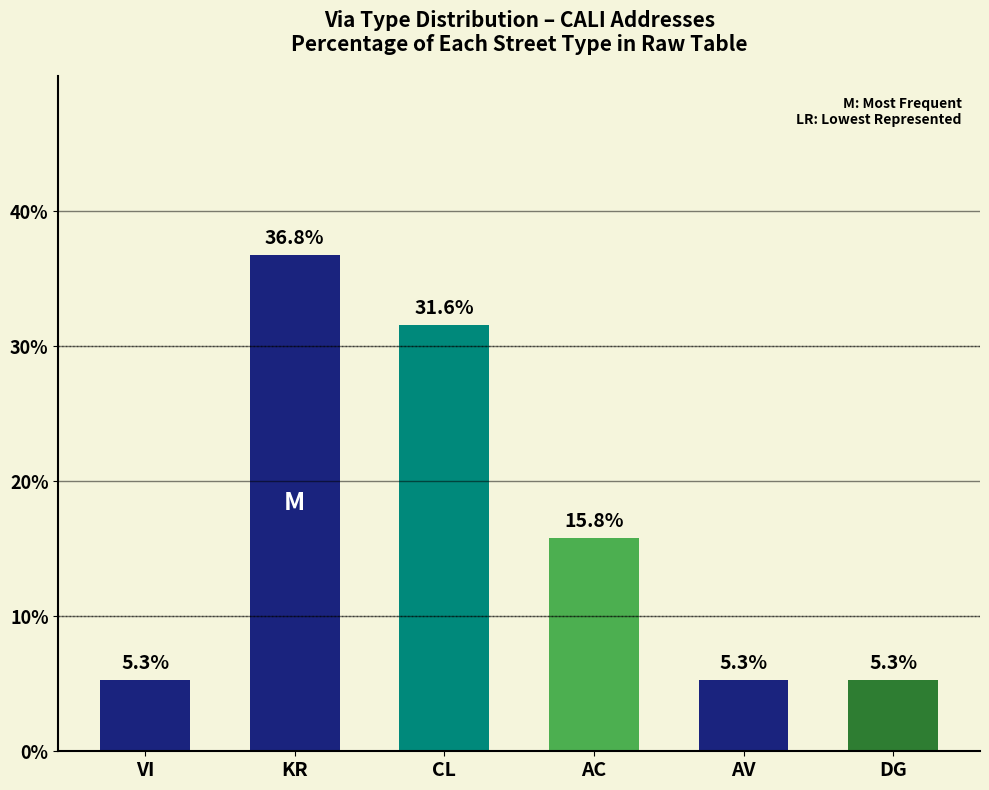

How many values exceed 15?

3